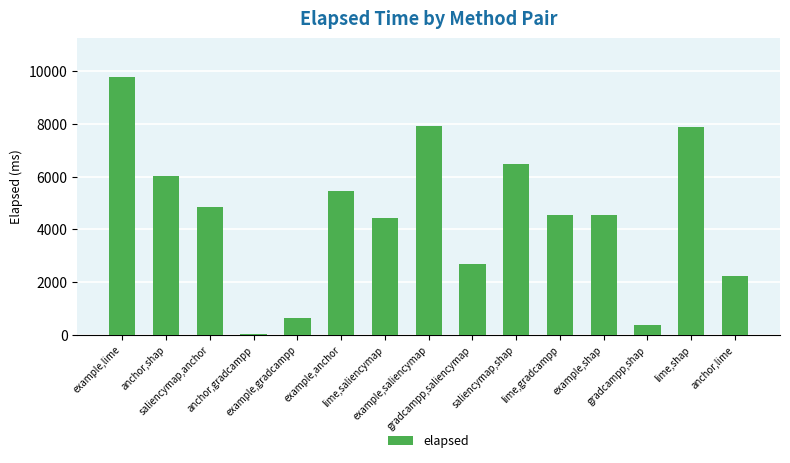

What is the sum of all values?

67912